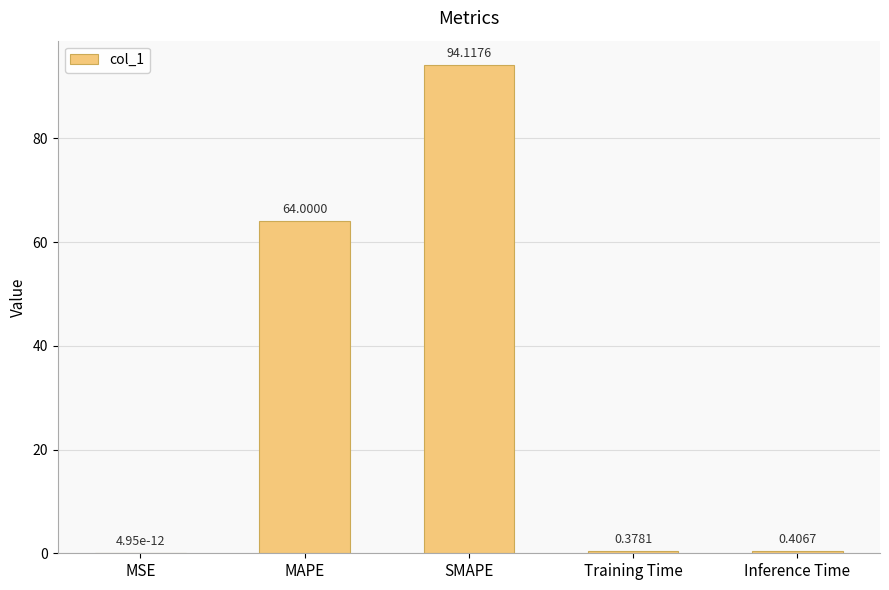

At which category does the chart reach its peak across all series?

SMAPE